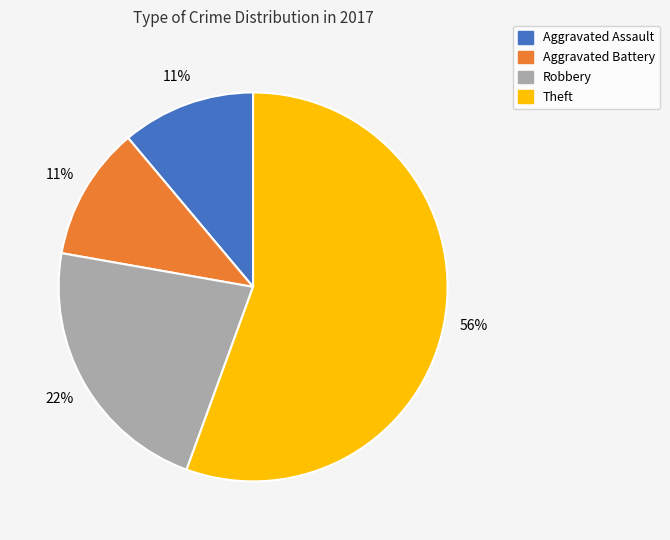

How many segments does this pie chart have?

4